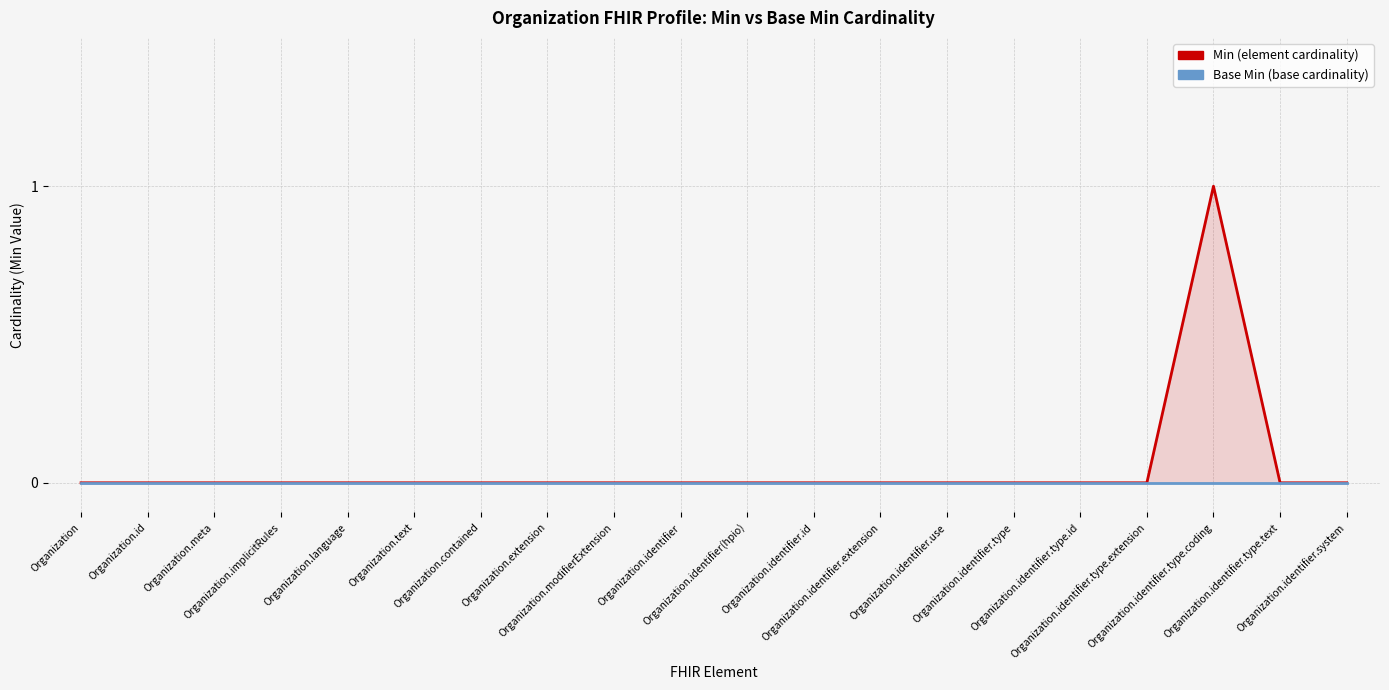

Which category has the lowest value in the Min series?

Organization